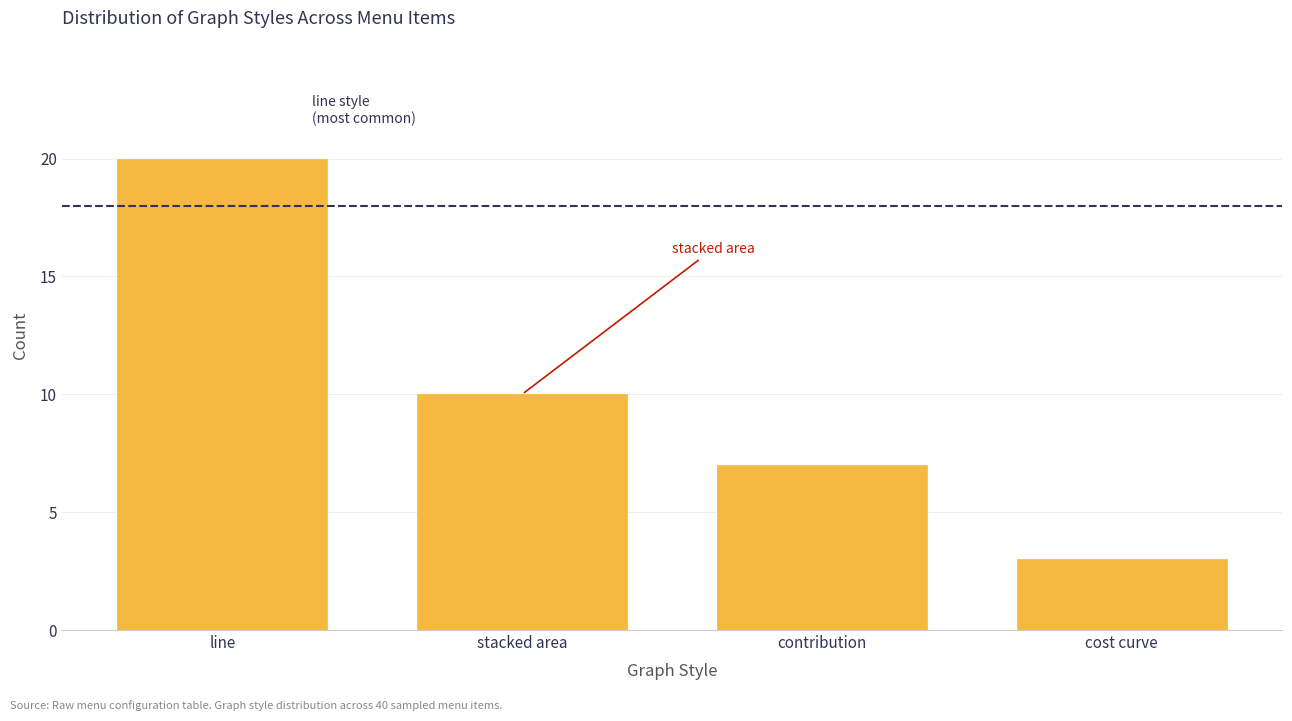

Reading right to left, extract all data points from this chart.

cost curve=3	contribution=7	stacked area=10	line=20